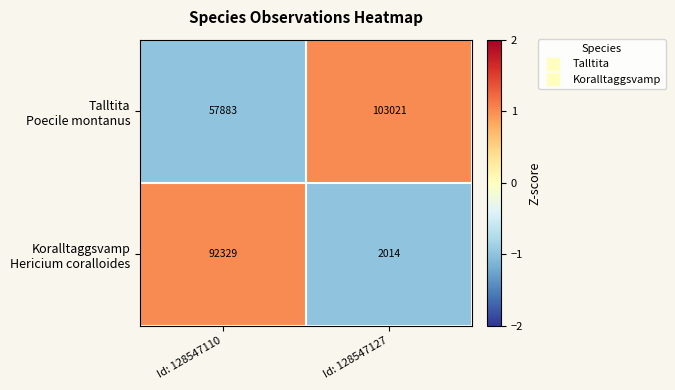

Which label corresponds to the largest value in the chart?

Id: 128547127